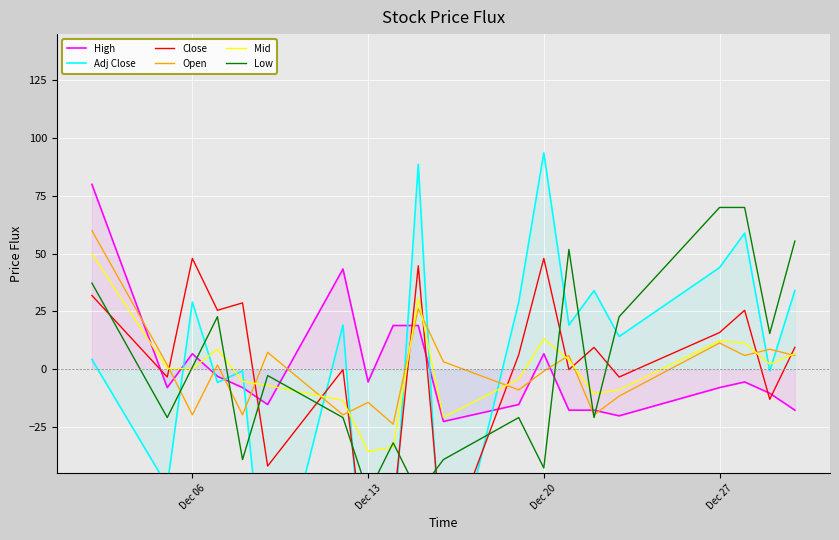

Which series has the largest total across all categories?

Close